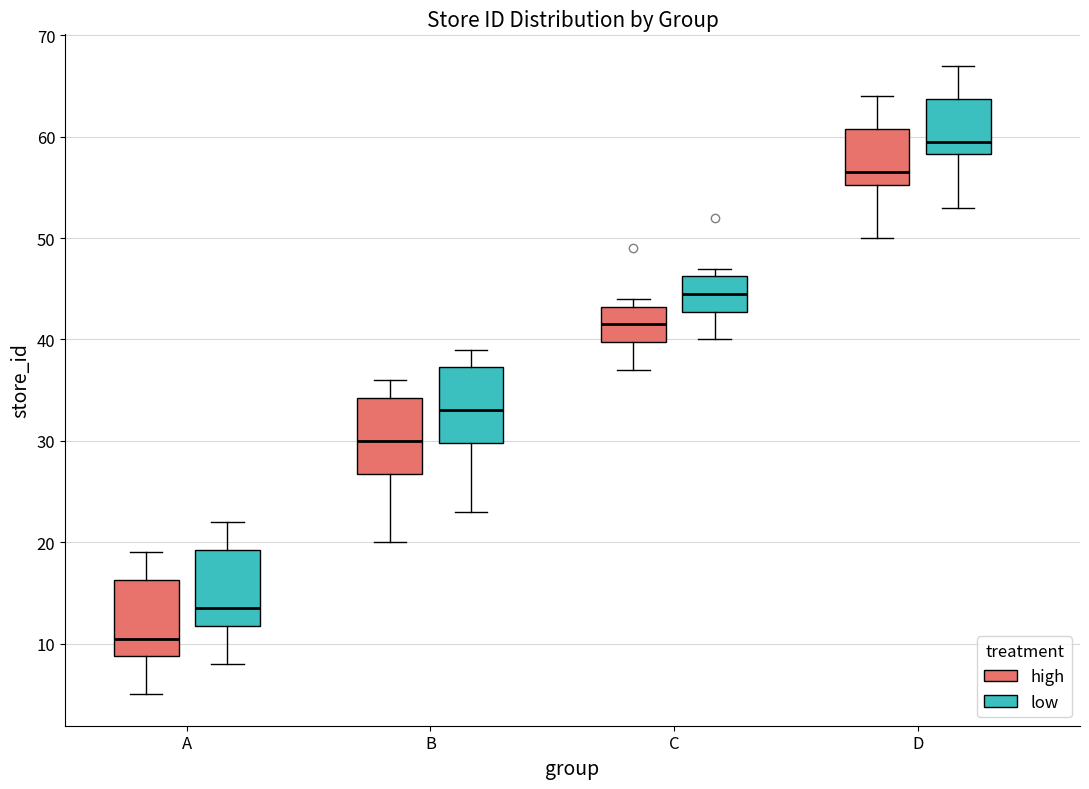

Reading left to right, transcribe this box plot: for each box, give where its median line is, the range the box spans, and where its two whiskers end, as read against the y-axis. The values are not printed on the chart, so give them approximately, as read against the axis.

A (high): median 11, box 9 to 16, whiskers 5 to 19
A (low): median 14, box 12 to 19, whiskers 8 to 22
B (high): median 30, box 27 to 34, whiskers 20 to 36
B (low): median 33, box 30 to 37, whiskers 23 to 39
C (high): median 42, box 40 to 43, whiskers 37 to 44
C (low): median 45, box 43 to 46, whiskers 40 to 47
D (high): median 57, box 55 to 61, whiskers 50 to 64
D (low): median 60, box 58 to 64, whiskers 53 to 67